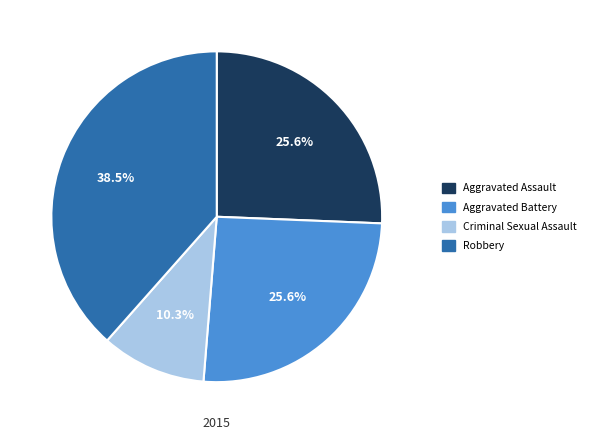

Count the number of slices in the pie.

4